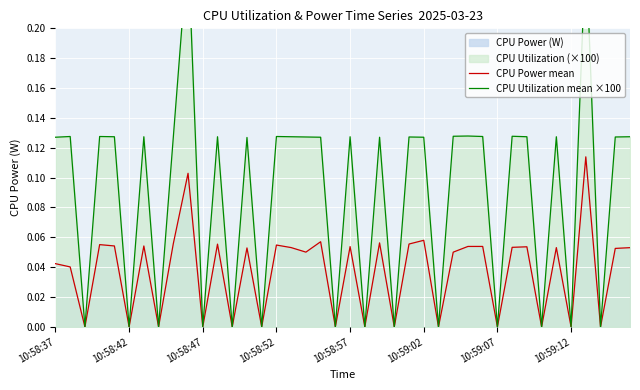

True or false: CPU Power mean has a value of 0.1 at 10:58:37.

False